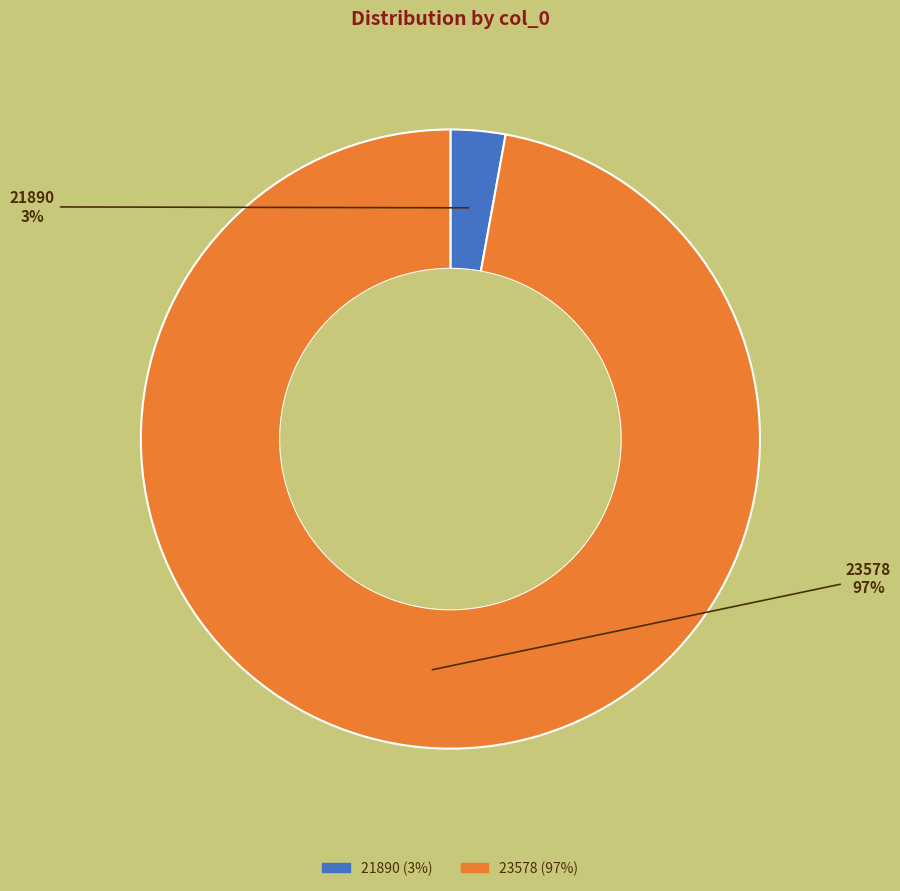

To the nearest percent, what is the difference between the 21890 and 23578 slice percentages?

94%